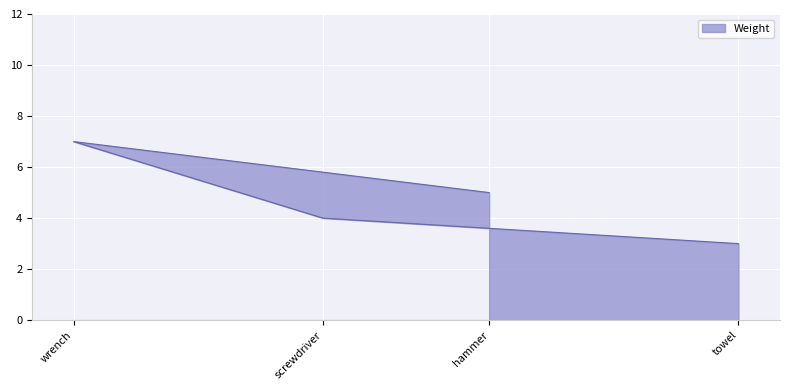

How many points are higher than both their immediate neighbors (excluding endpoints)?

1